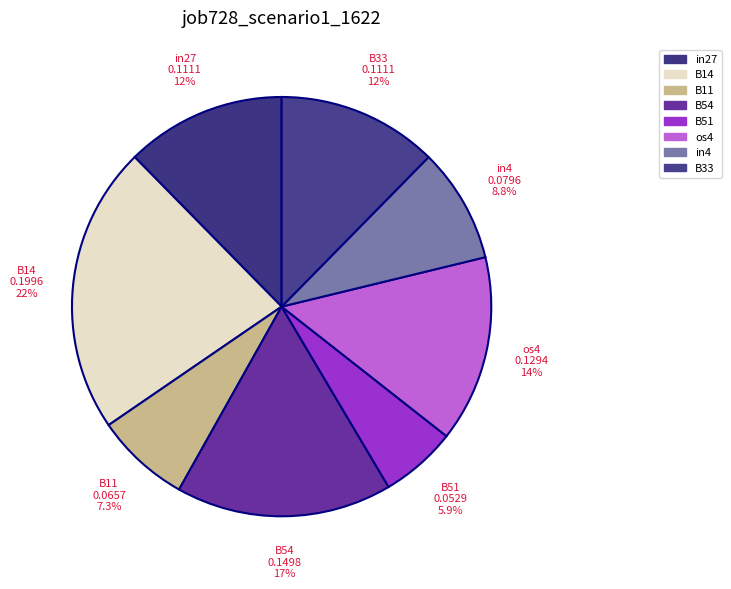

To the nearest percent, what is the average slice percentage?

12%